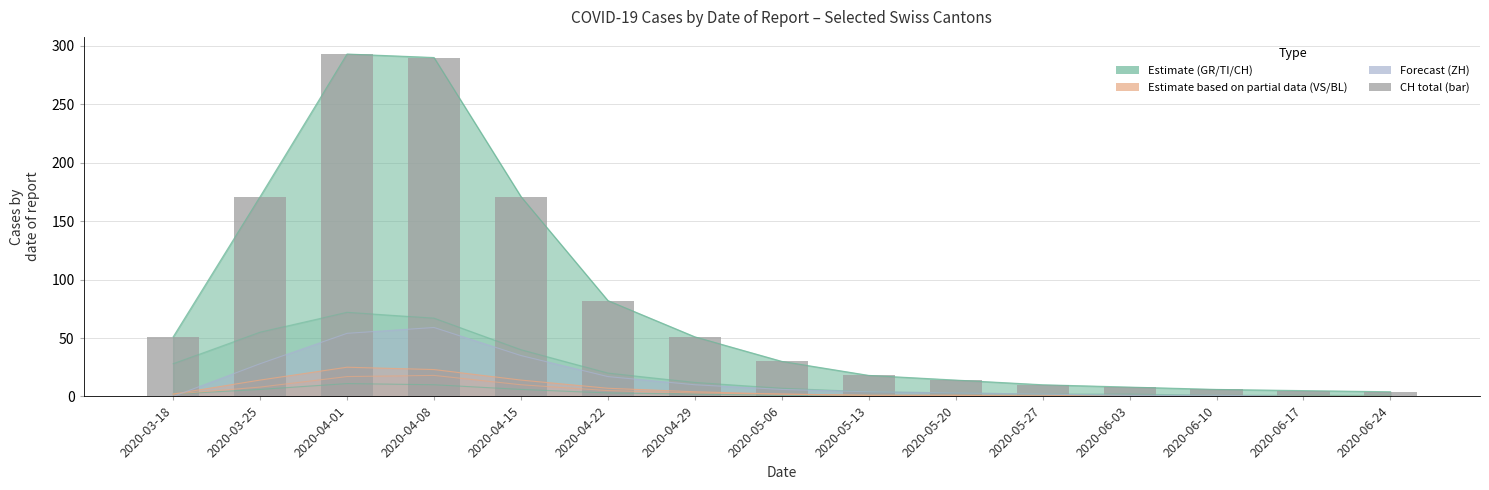

What is the label of the 11th bar from the left?

2020-05-27